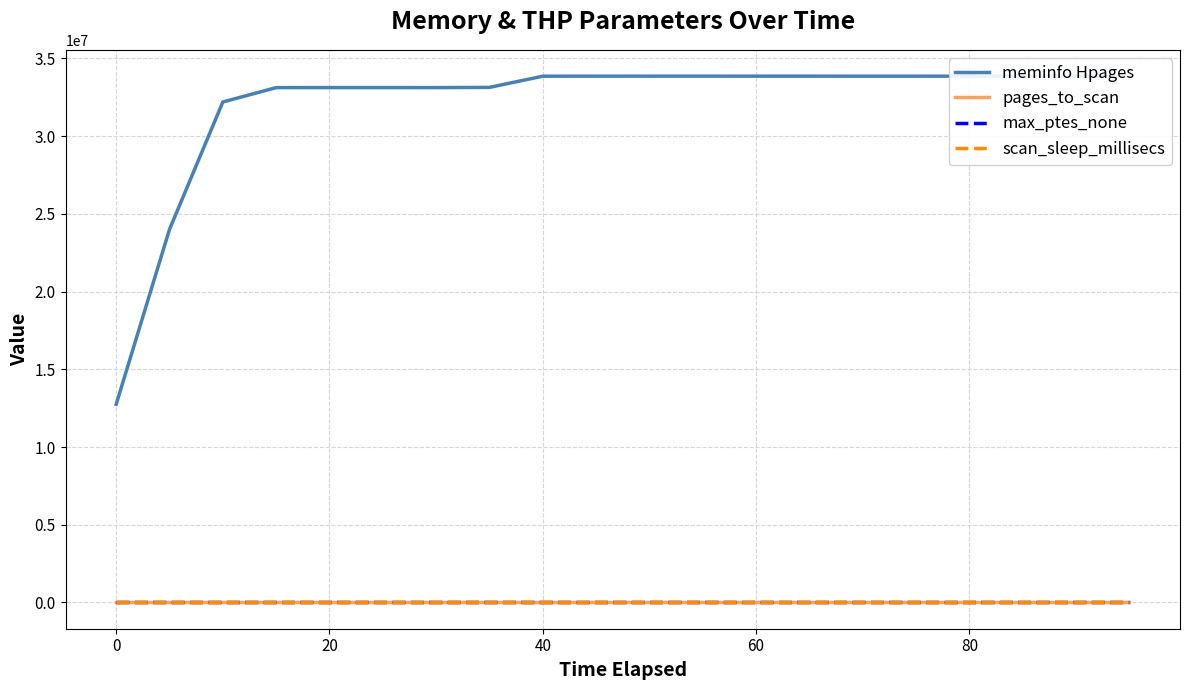

What is the greatest value displayed?

33864204